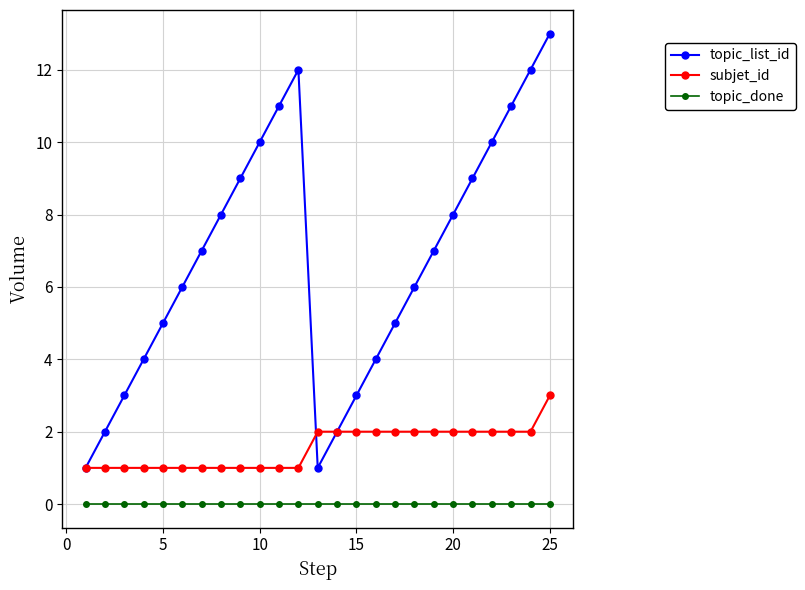

What is the highest value of the subjet_id series?

3